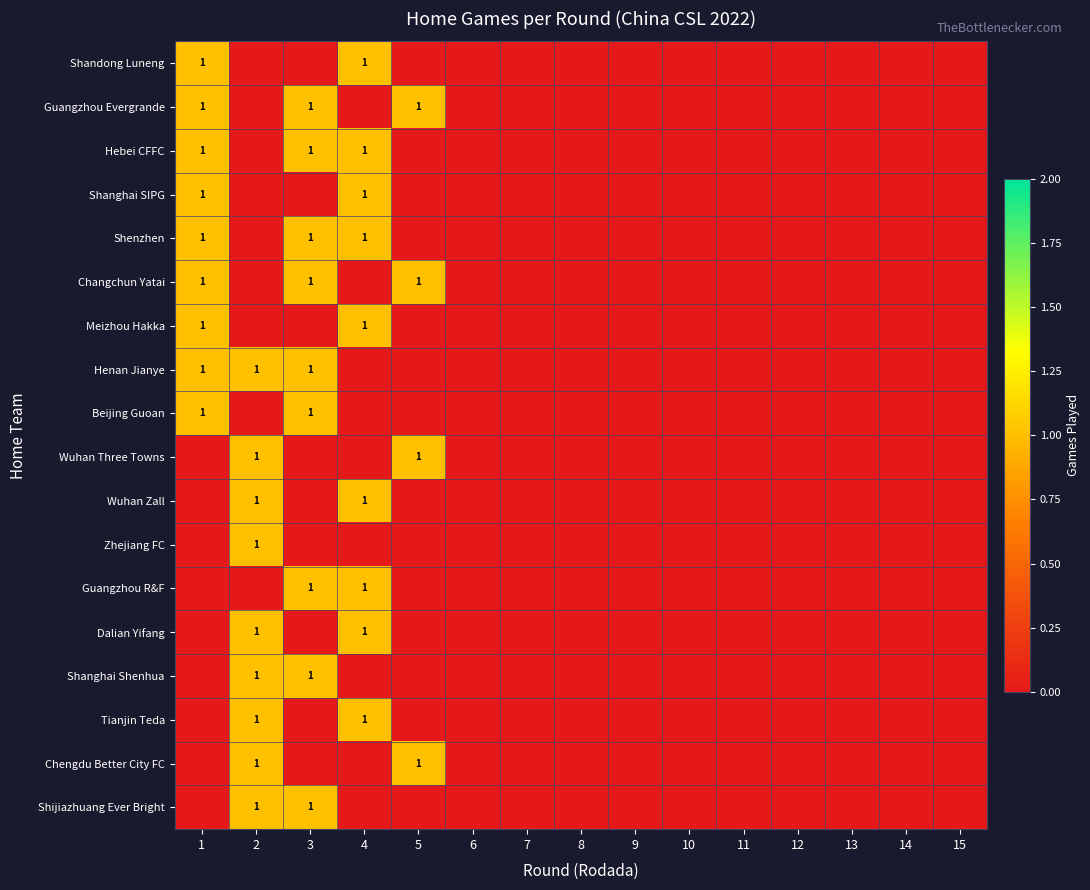

Is it true that Chengdu Better City FC equals 0 at 12?

True